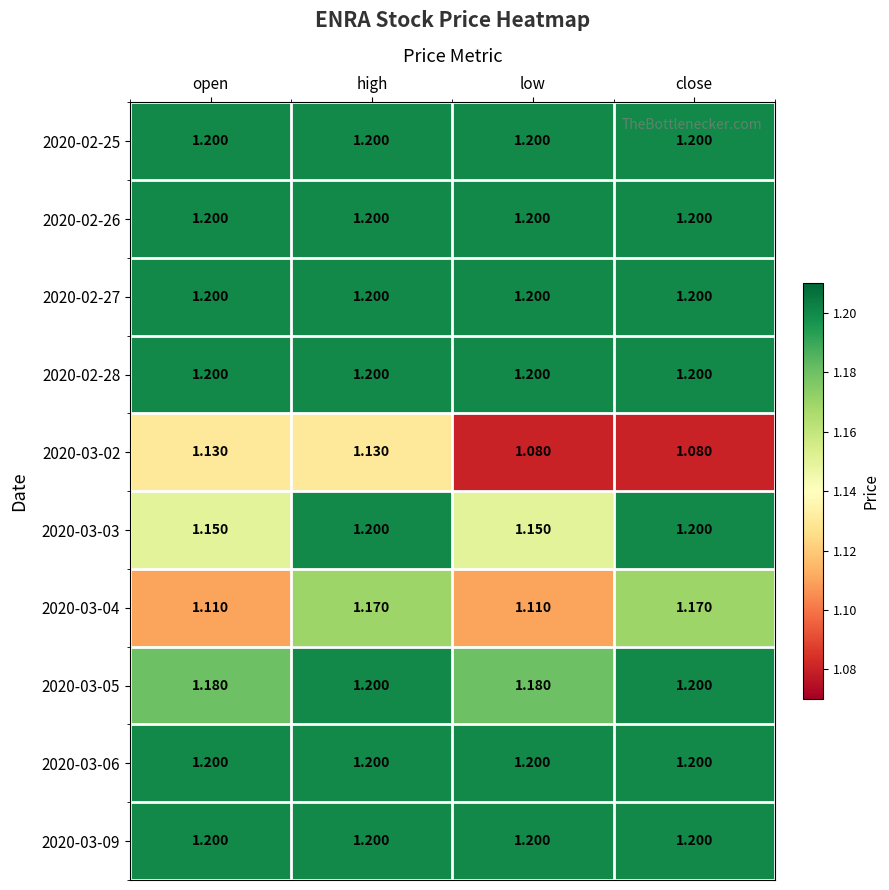

What is the total value across all series at low?

11.7